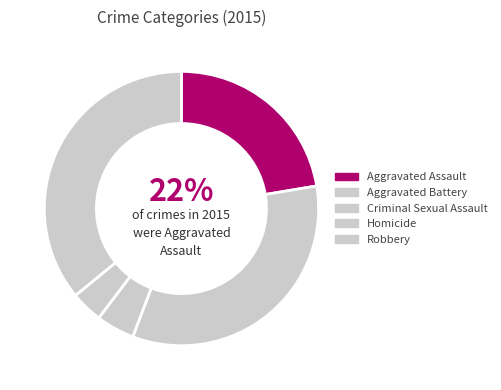

To the nearest percent, what percentage of the pie is Homicide?

4%